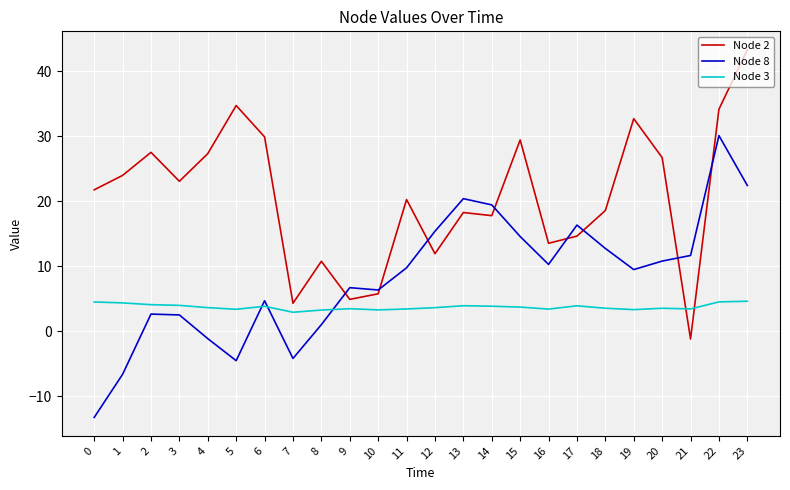

How many times do Node 3 and Node 2 cross each other?

2